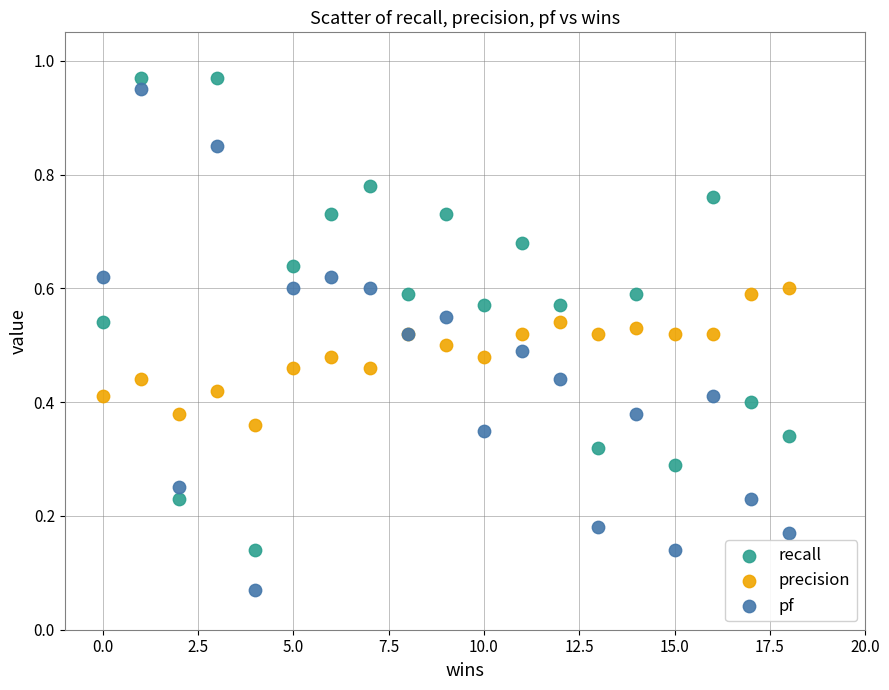

What are all the series names shown in the legend?

recall, precision, pf